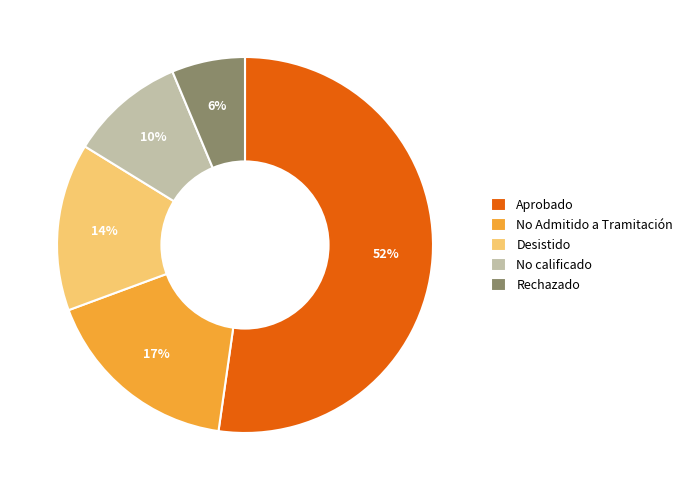

Which has a higher value, No Admitido a Tramitación or No calificado?

No Admitido a Tramitación